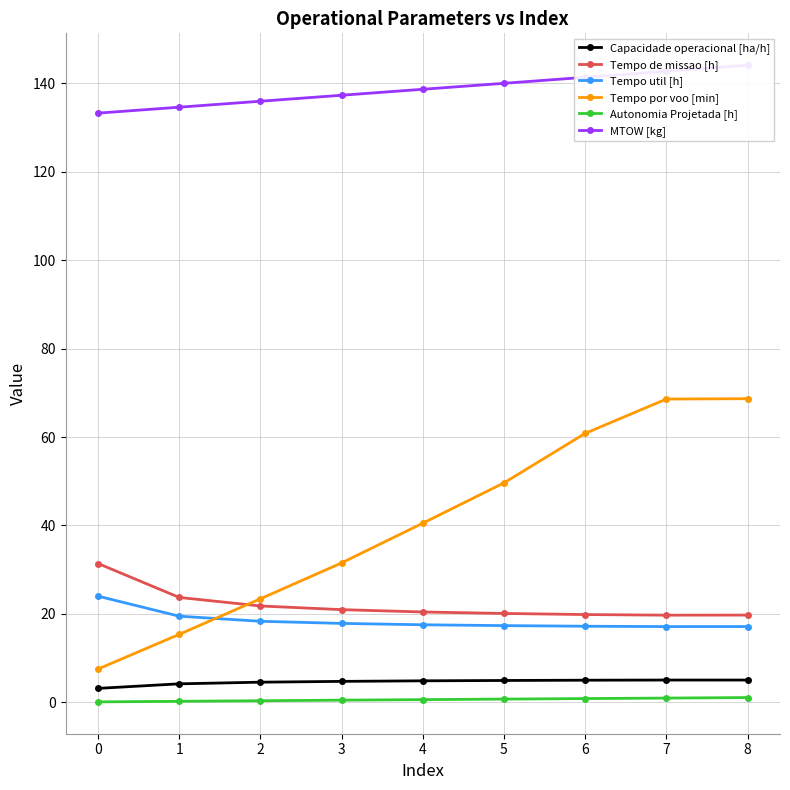

What is the value of the Capacidade operacional [ha/h] point at the 6th from the left?

5.0